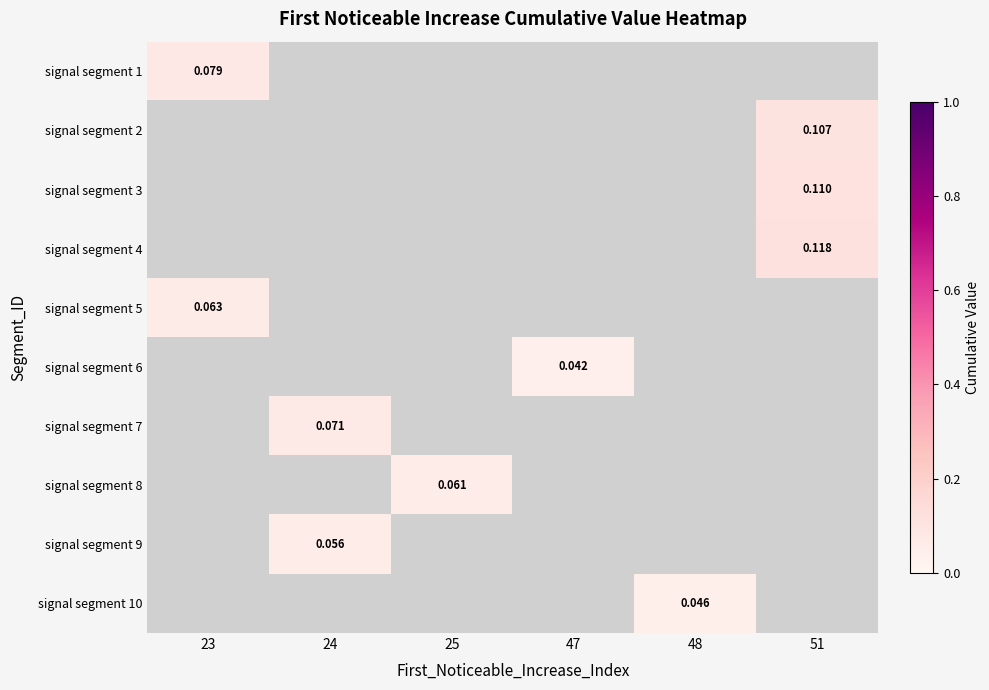

At which category does the chart reach its minimum across all series?

47